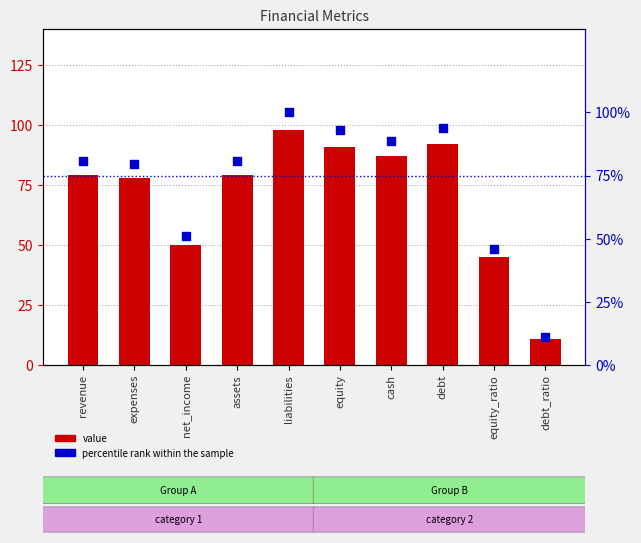

What are all the series names shown in the legend?

value, percentile rank within the sample